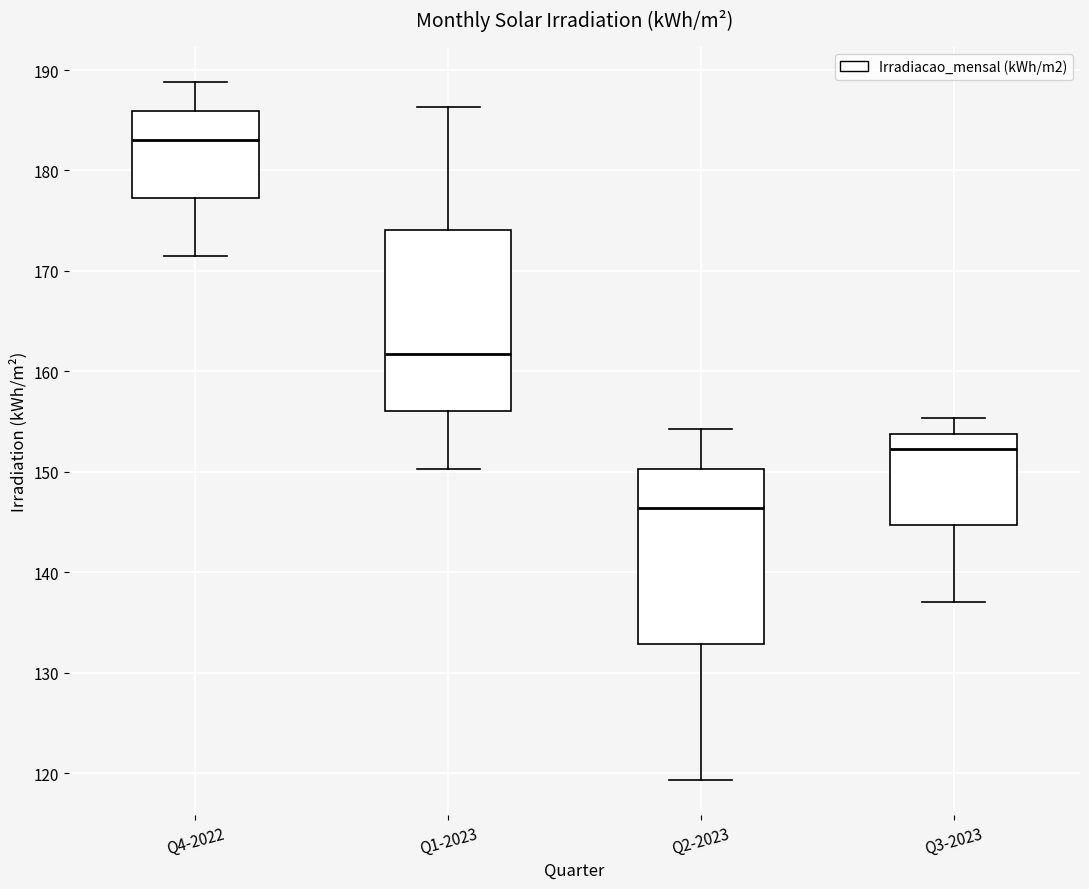

Reading left to right, transcribe this box plot: for each box, give where its median line is, the range the box spans, and where its two whiskers end, as read against the y-axis. The values are not printed on the chart, so give them approximately, as read against the axis.

Q4-2022: median 183, box 177 to 186, whiskers 171 to 189
Q1-2023: median 162, box 156 to 174, whiskers 150 to 186
Q2-2023: median 146, box 133 to 150, whiskers 119 to 154
Q3-2023: median 152, box 145 to 154, whiskers 137 to 155